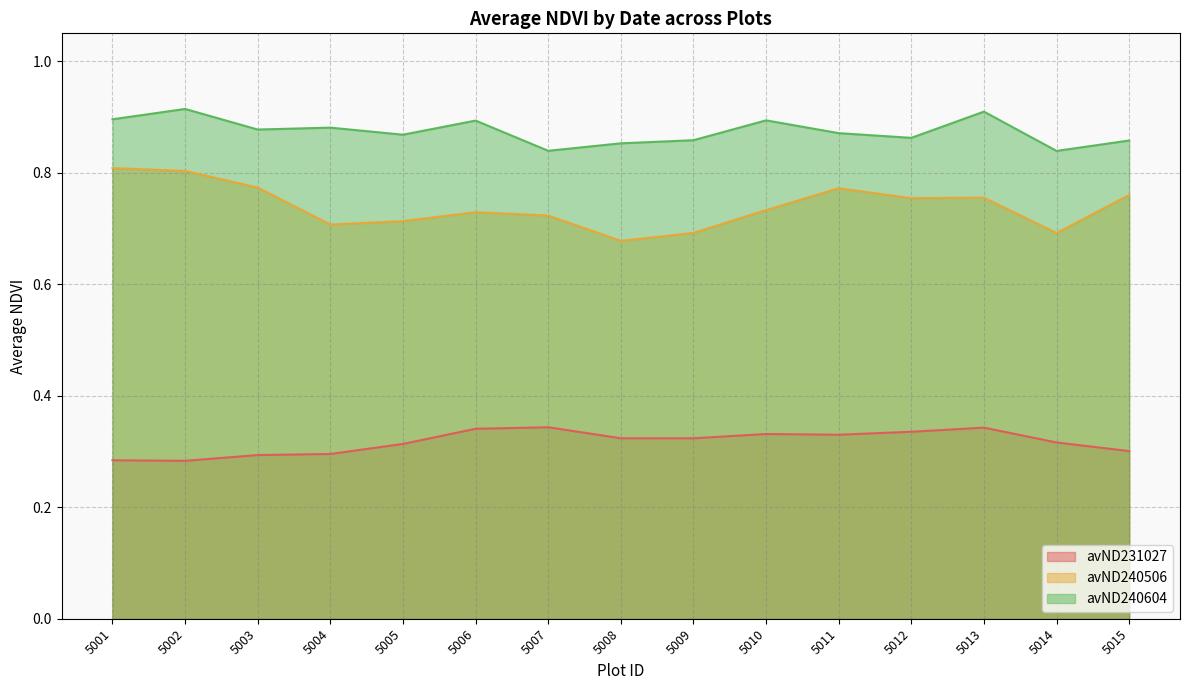

Which has a higher value, 5011 or 5006?

5006